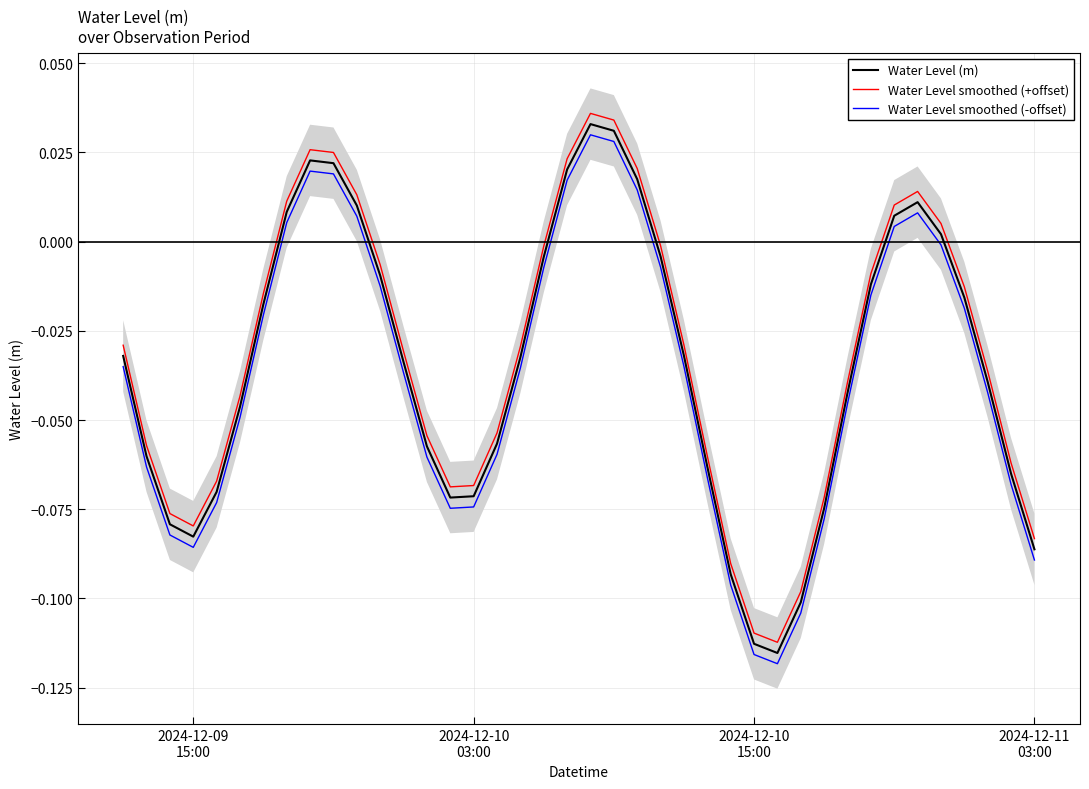

What is the difference between the second highest and minimum values in the Water Level (m) series?

0.1